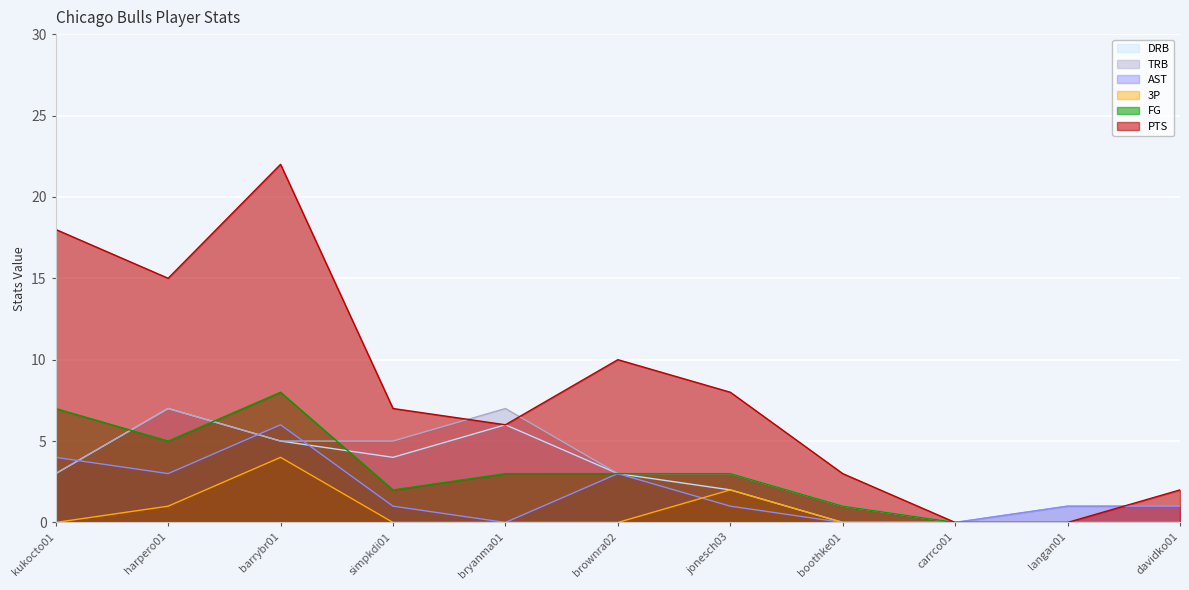

Where is the first local maximum for FG?

barrybr01